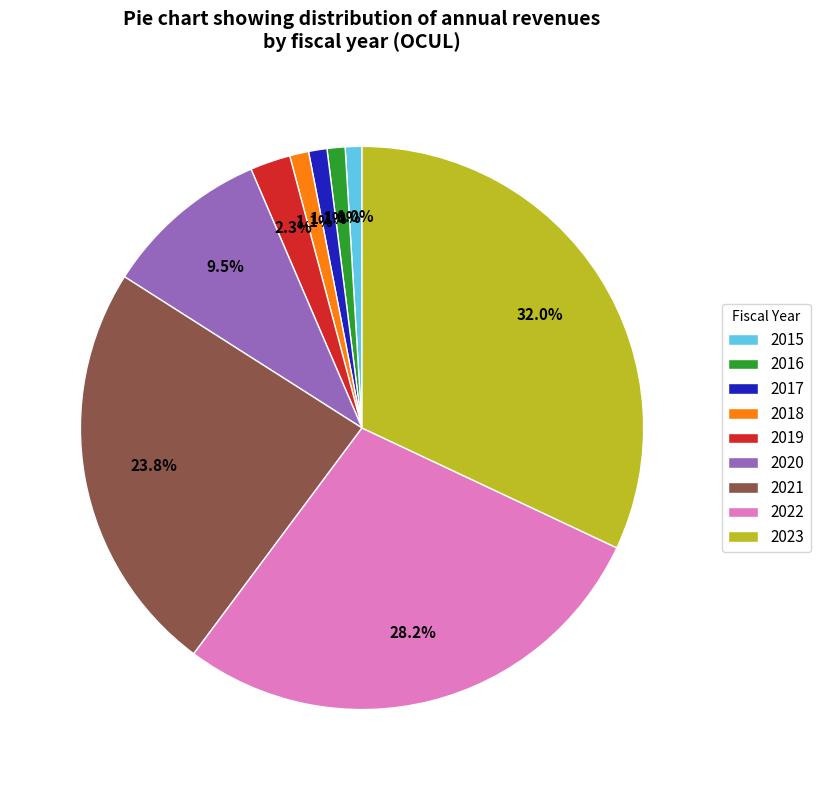

How many slices are in this pie chart?

9